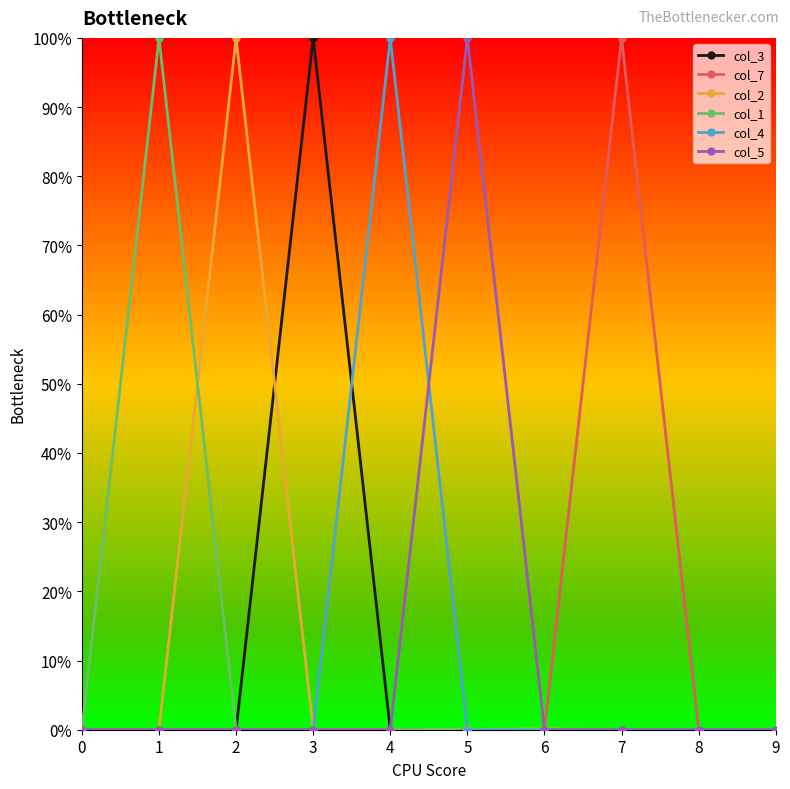

At which label does col_2 reach its peak?

2